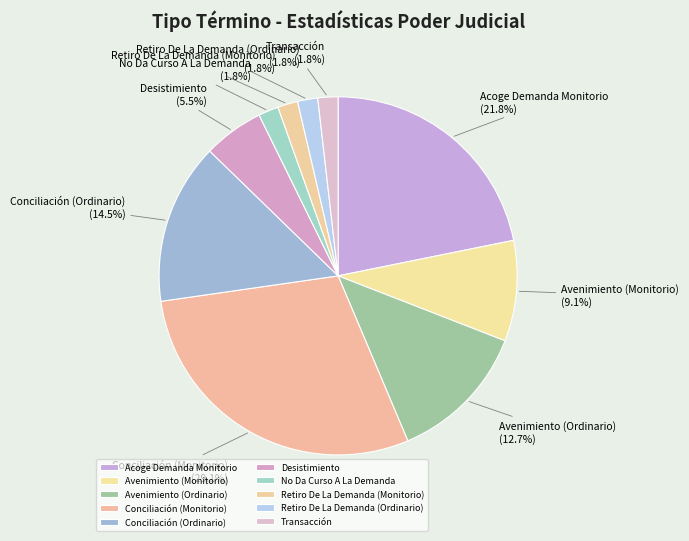

Do Avenimiento (Ordinario) and Conciliación (Monitorio) together represent more than half of the pie?

No